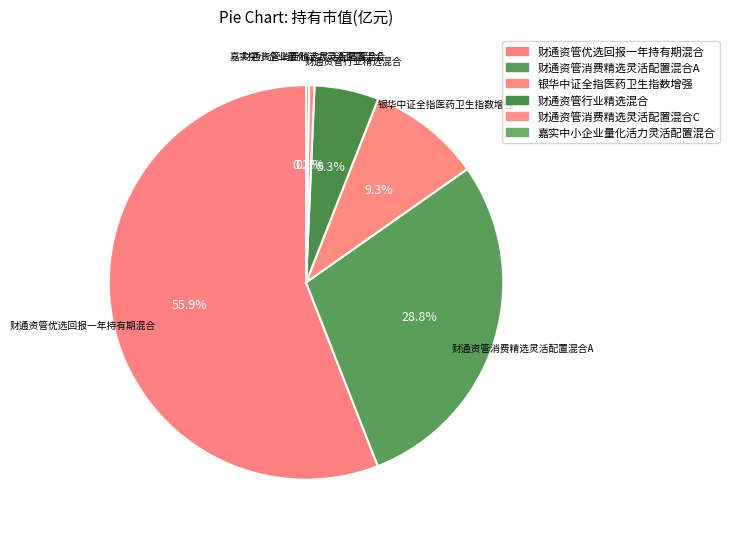

True or false: 财通资管行业精选混合 accounts for 5% of the total.

True